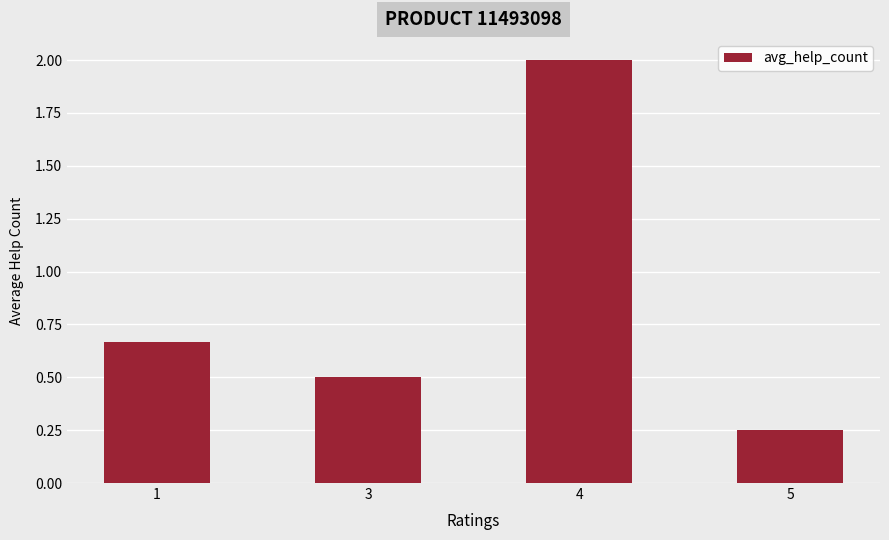

Does the chart contain any negative values?

No